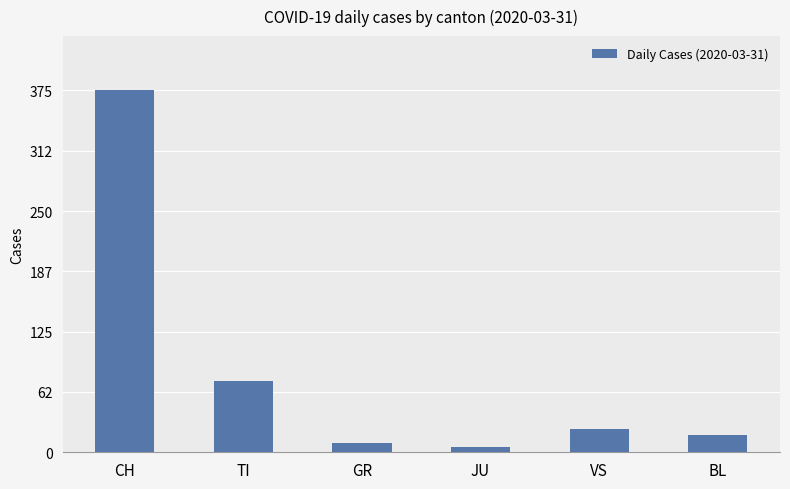

What position from the right is VS?

2